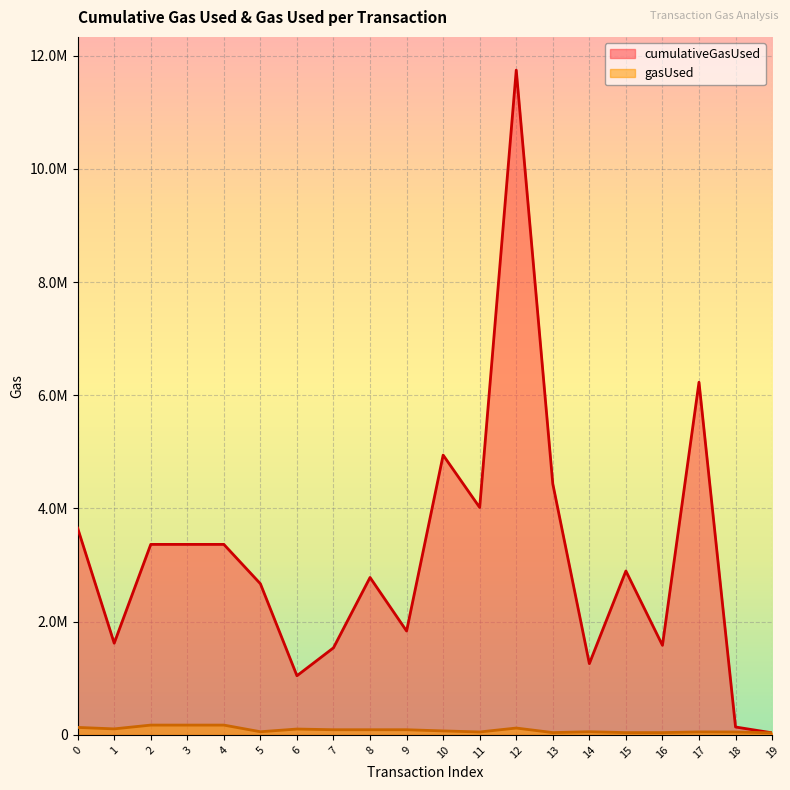

At which label does gasUsed reach its peak?

2